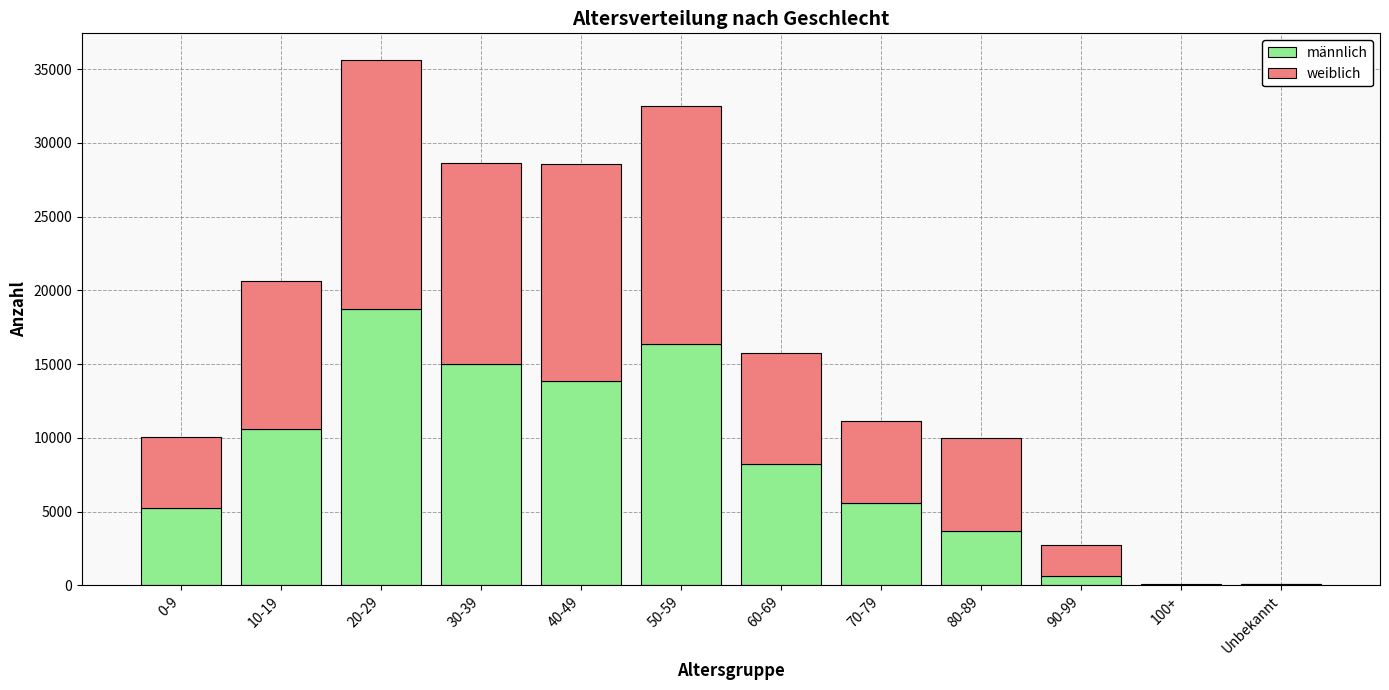

What is the difference between the männlich values at 100+ and 10-19?

10564